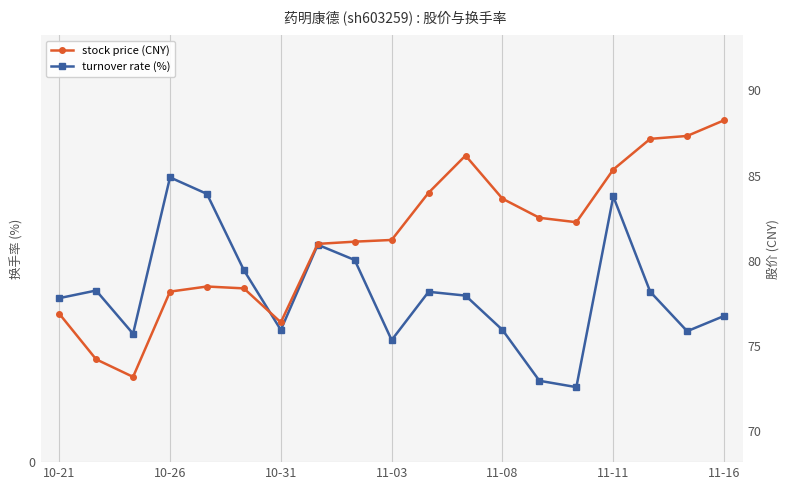

True or false: turnover rate (%) and stock price (CNY) cross at least once.

False